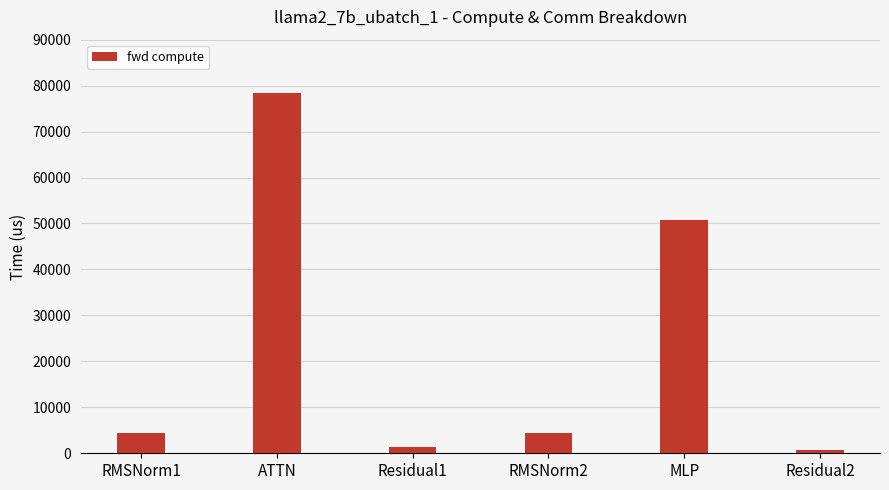

How many distinct data groups are displayed?

1